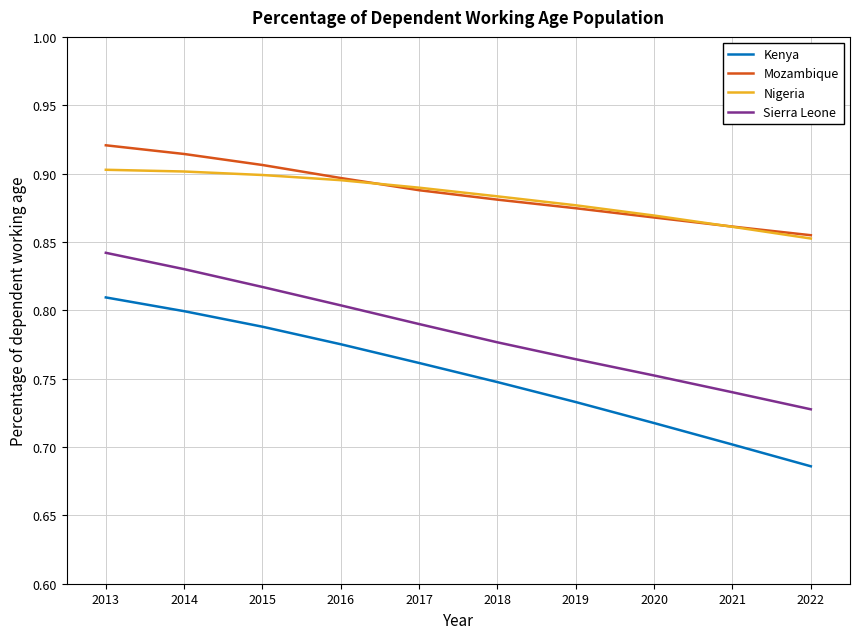

Which series has the largest total across all categories?

Mozambique